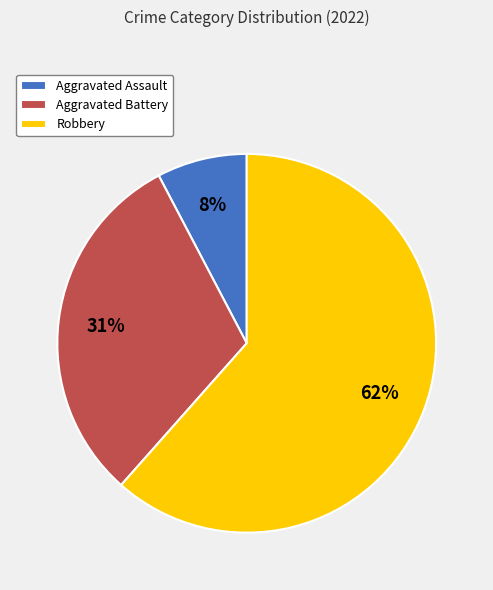

To the nearest percent, what is the difference between the Aggravated Battery and Robbery slice percentages?

31%